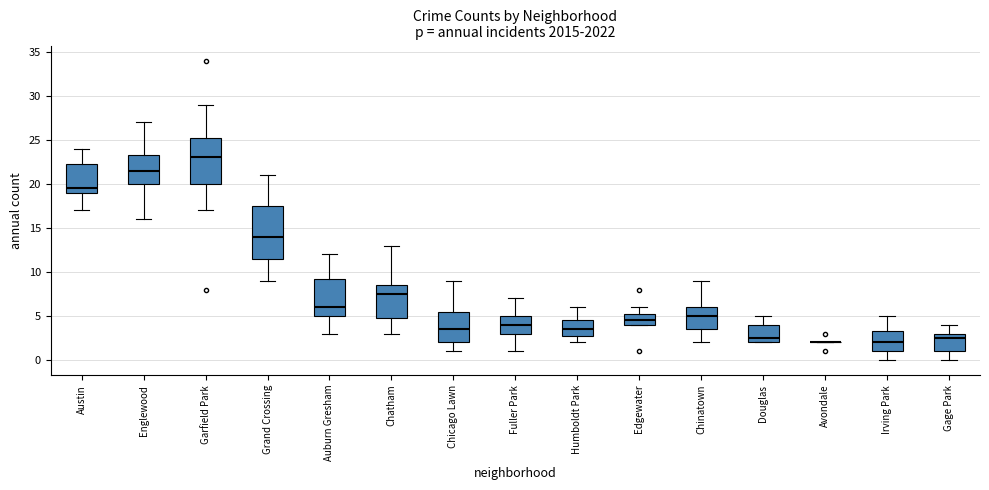

Reading left to right, transcribe this box plot: for each box, give where its median line is, the range the box spans, and where its two whiskers end, as read against the y-axis. The values are not printed on the chart, so give them approximately, as read against the axis.

Austin: median 19.5, box 19.0 to 22.5, whiskers 17.0 to 24.0
Englewood: median 21.5, box 20.0 to 23.5, whiskers 16.0 to 27.0
Garfield Park: median 23.0, box 20.0 to 25.5, whiskers 17.0 to 29.0
Grand Crossing: median 14.0, box 11.5 to 17.5, whiskers 9.0 to 21.0
Auburn Gresham: median 6.0, box 5.0 to 9.5, whiskers 3.0 to 12.0
Chatham: median 7.5, box 5.0 to 8.5, whiskers 3.0 to 13.0
Chicago Lawn: median 3.5, box 2.0 to 5.5, whiskers 1.0 to 9.0
Fuller Park: median 4.0, box 3.0 to 5.0, whiskers 1.0 to 7.0
Humboldt Park: median 3.5, box 3.0 to 4.5, whiskers 2.0 to 6.0
Edgewater: median 4.5, box 4.0 to 5.5, whiskers 4.0 to 6.0
Chinatown: median 5.0, box 3.5 to 6.0, whiskers 2.0 to 9.0
Douglas: median 2.5, box 2.0 to 4.0, whiskers 2.0 to 5.0
Avondale: box collapsed to a line at 2.0, whiskers 2.0 to 2.0
Irving Park: median 2.0, box 1.0 to 3.5, whiskers 0.0 to 5.0
Gage Park: median 2.5, box 1.0 to 3.0, whiskers 0.0 to 4.0